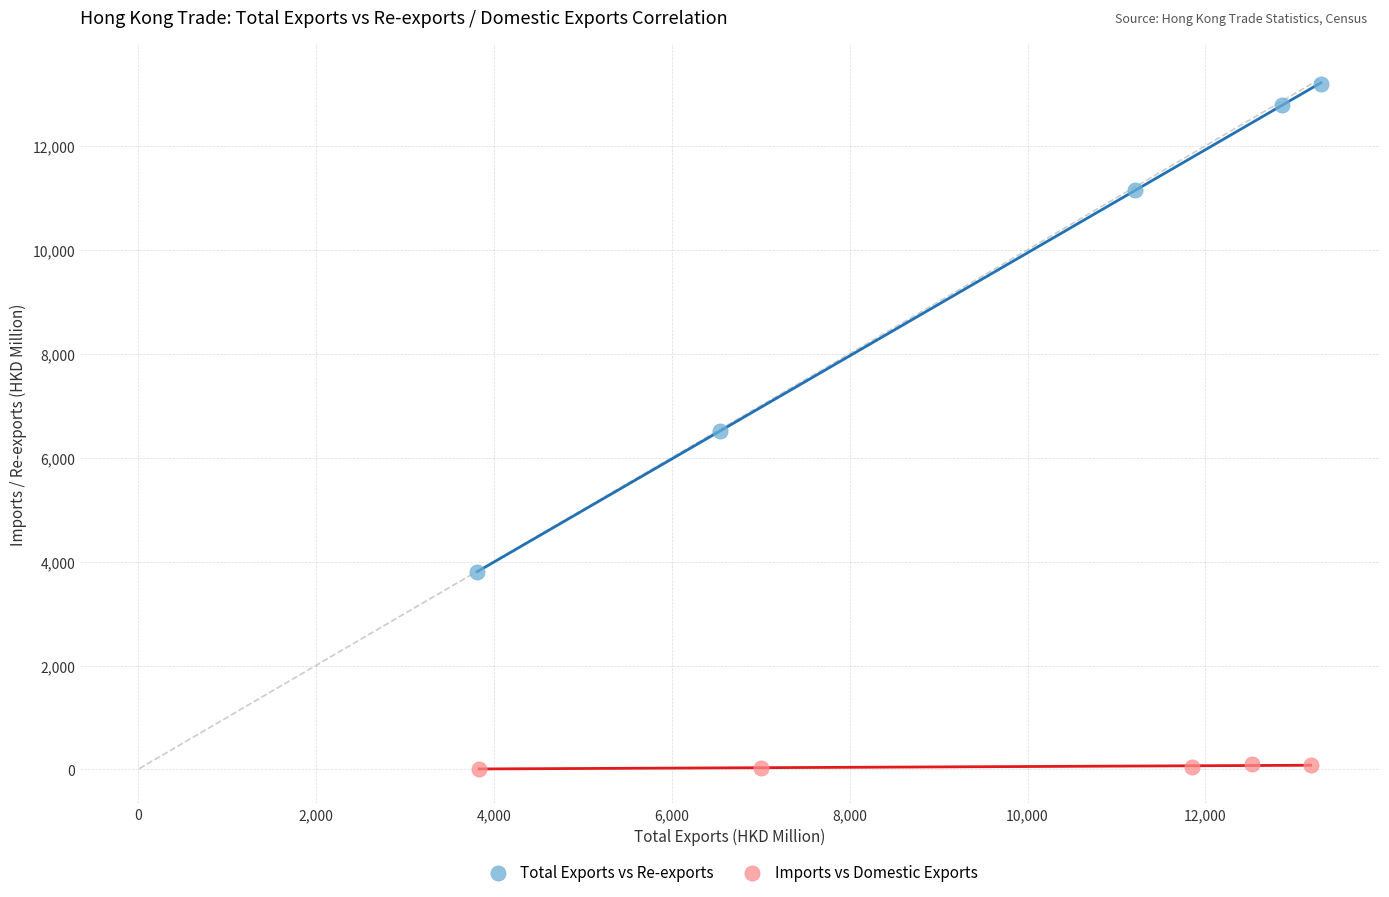

Which series reaches the maximum Y coordinate?

Total Exports vs Re-exports